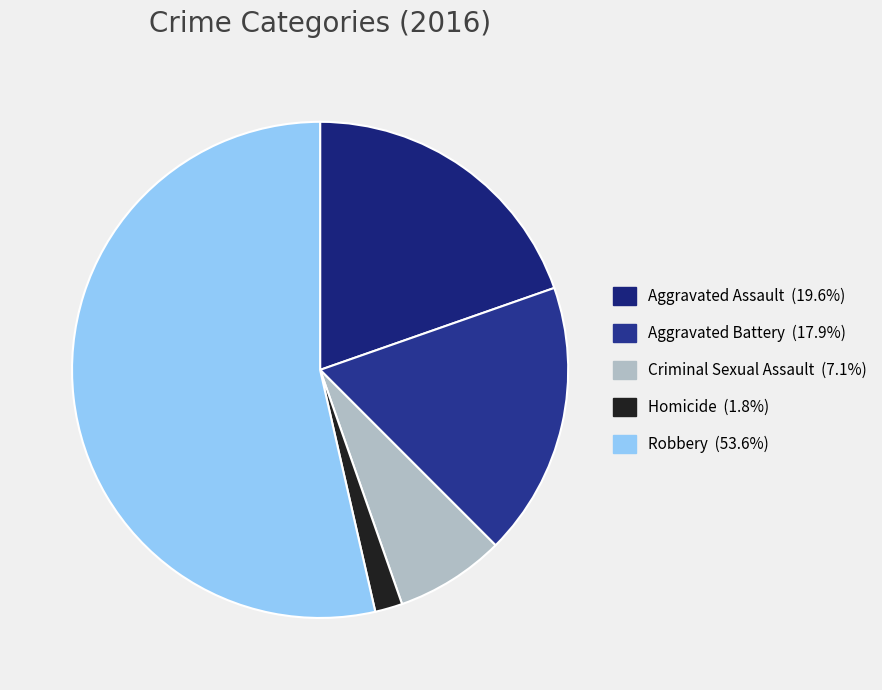

Is Robbery the majority of the pie?

Yes